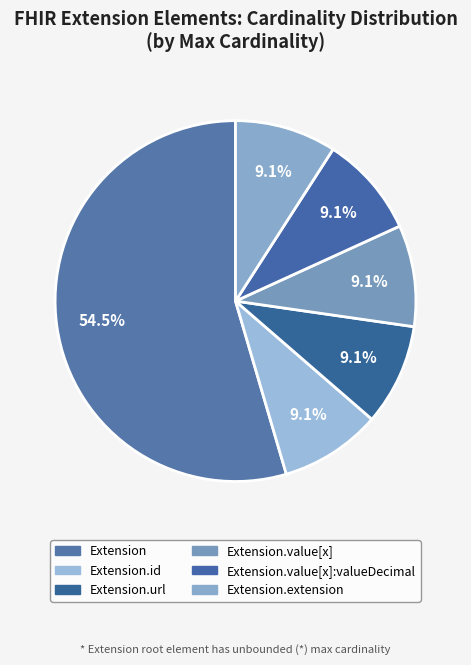

Count the number of slices in the pie.

6